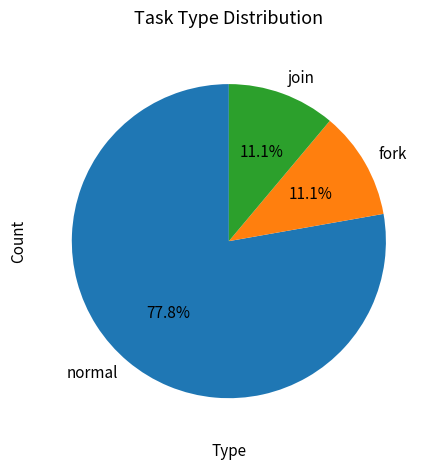

To the nearest percent, what is the average slice percentage?

33%